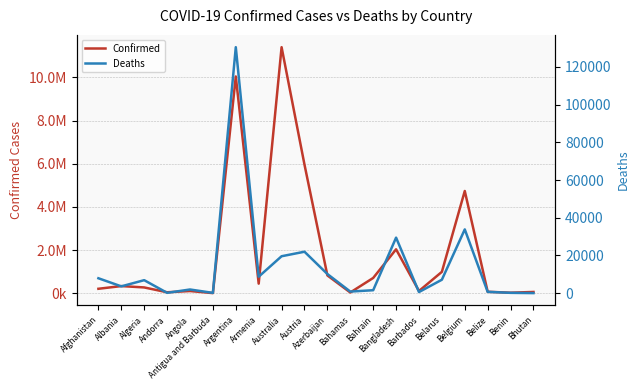

Between Australia and Belize, which series saw the biggest shift?

Confirmed